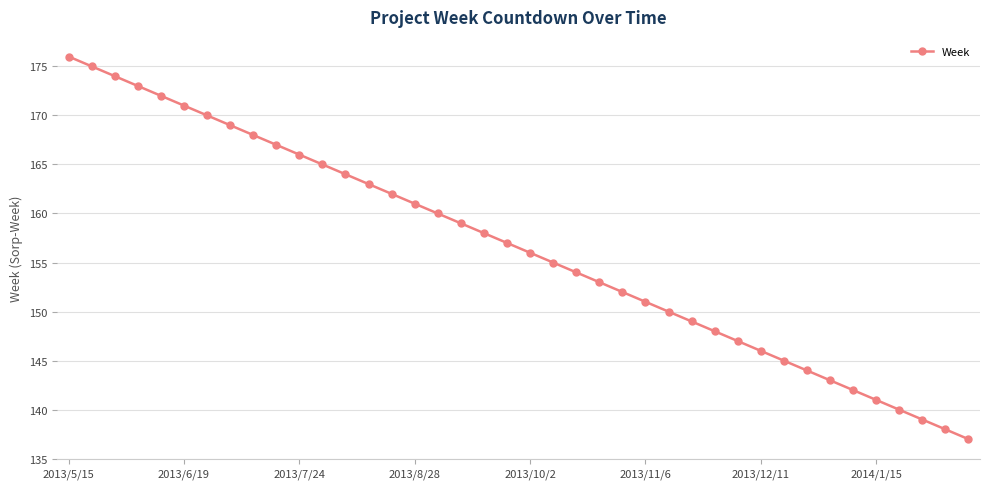

What is the greatest value displayed?

176